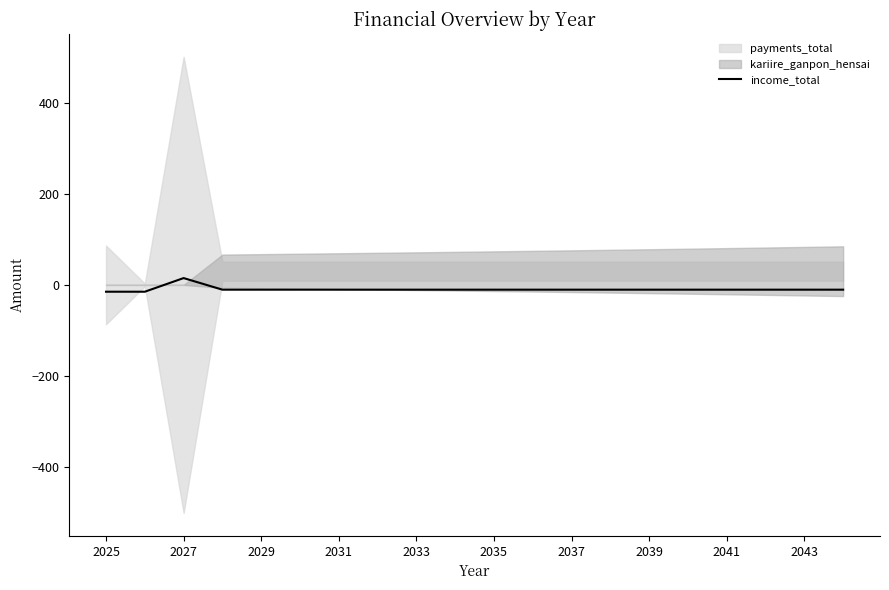

Is it true that income_total equals -10.5 at 2037?

True